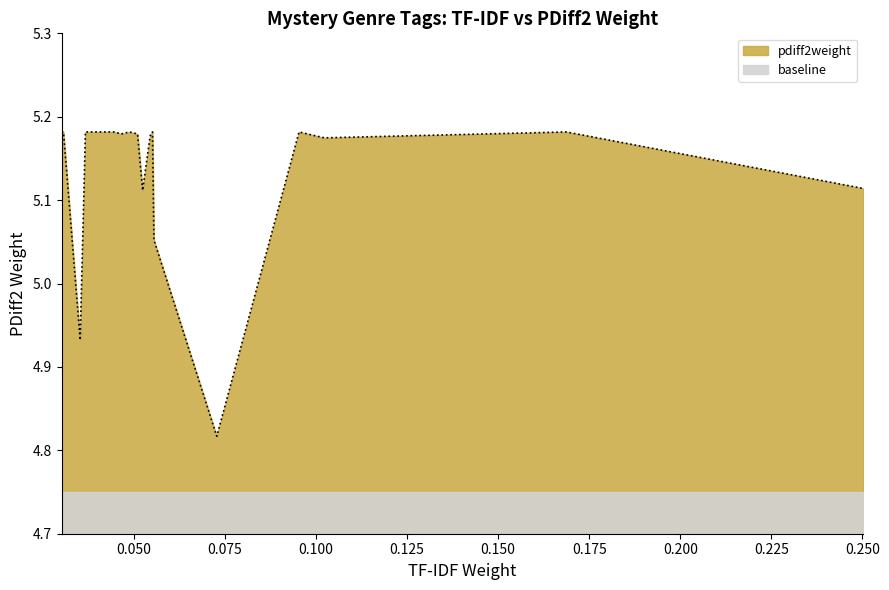

What is the minimum value shown in the chart?

4.8